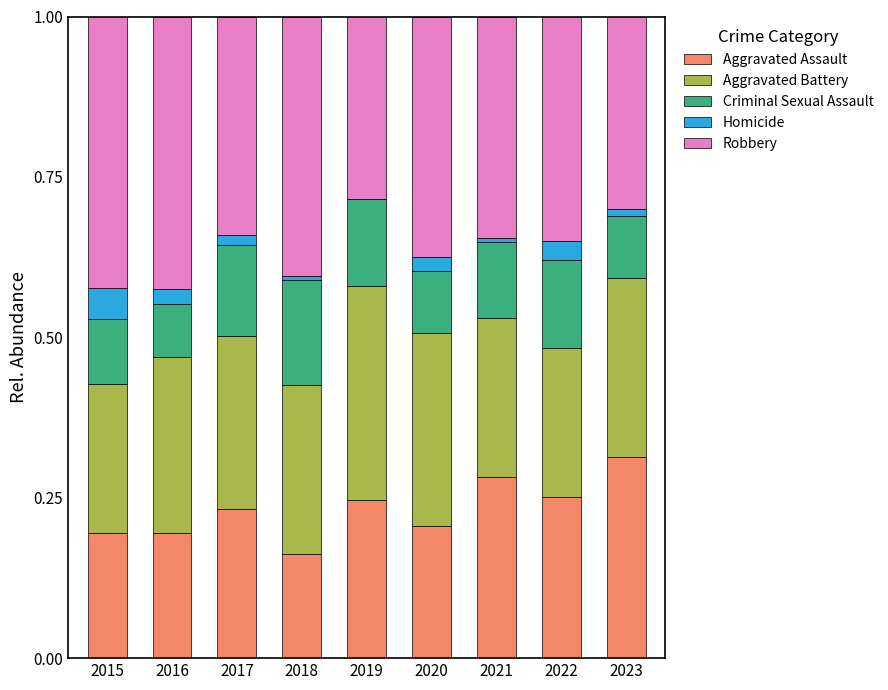

What is the difference between the maximum and minimum values in the Robbery series?

0.1